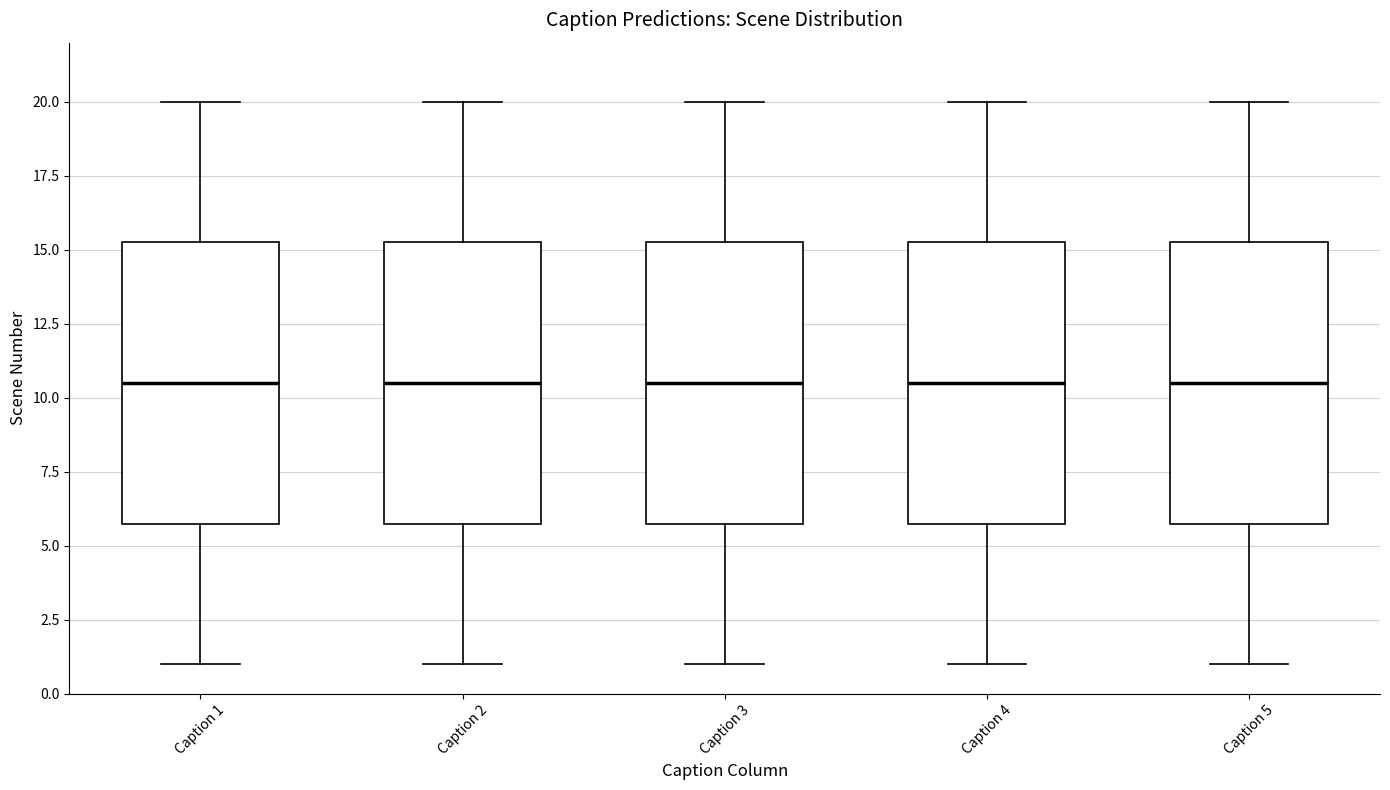

Reading left to right, transcribe this box plot: for each box, give where its median line is, the range the box spans, and where its two whiskers end, as read against the y-axis. The values are not printed on the chart, so give them approximately, as read against the axis.

Caption 1: median 10.5, box 6.0 to 15.5, whiskers 1.0 to 20.0
Caption 2: median 10.5, box 6.0 to 15.5, whiskers 1.0 to 20.0
Caption 3: median 10.5, box 6.0 to 15.5, whiskers 1.0 to 20.0
Caption 4: median 10.5, box 6.0 to 15.5, whiskers 1.0 to 20.0
Caption 5: median 10.5, box 6.0 to 15.5, whiskers 1.0 to 20.0